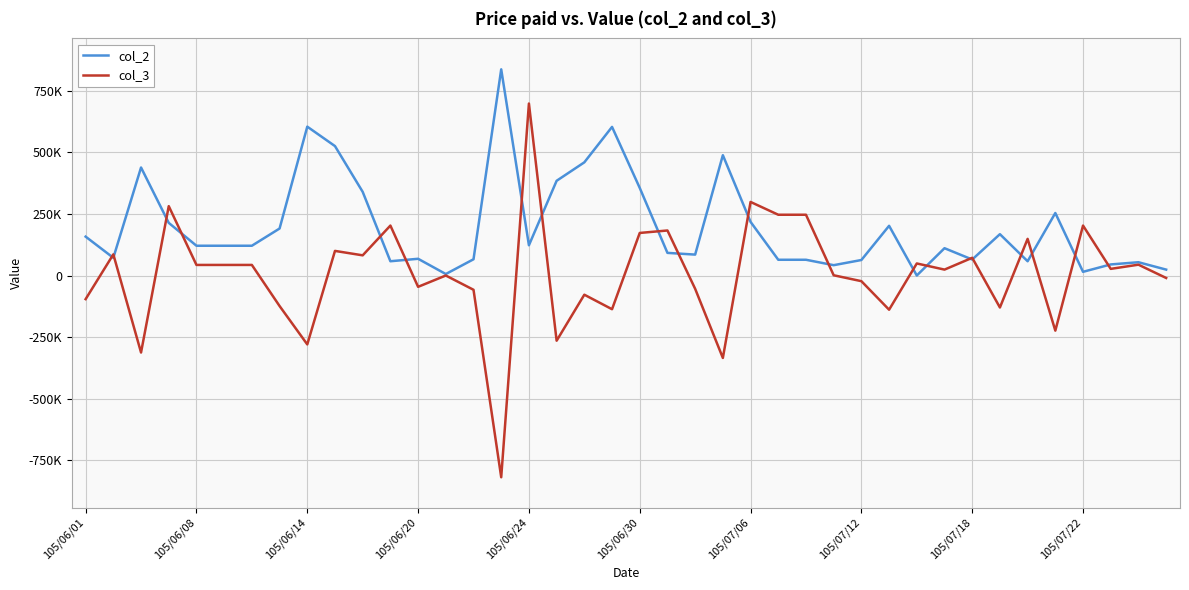

At which category is the sum across all series the highest?

105/06/24